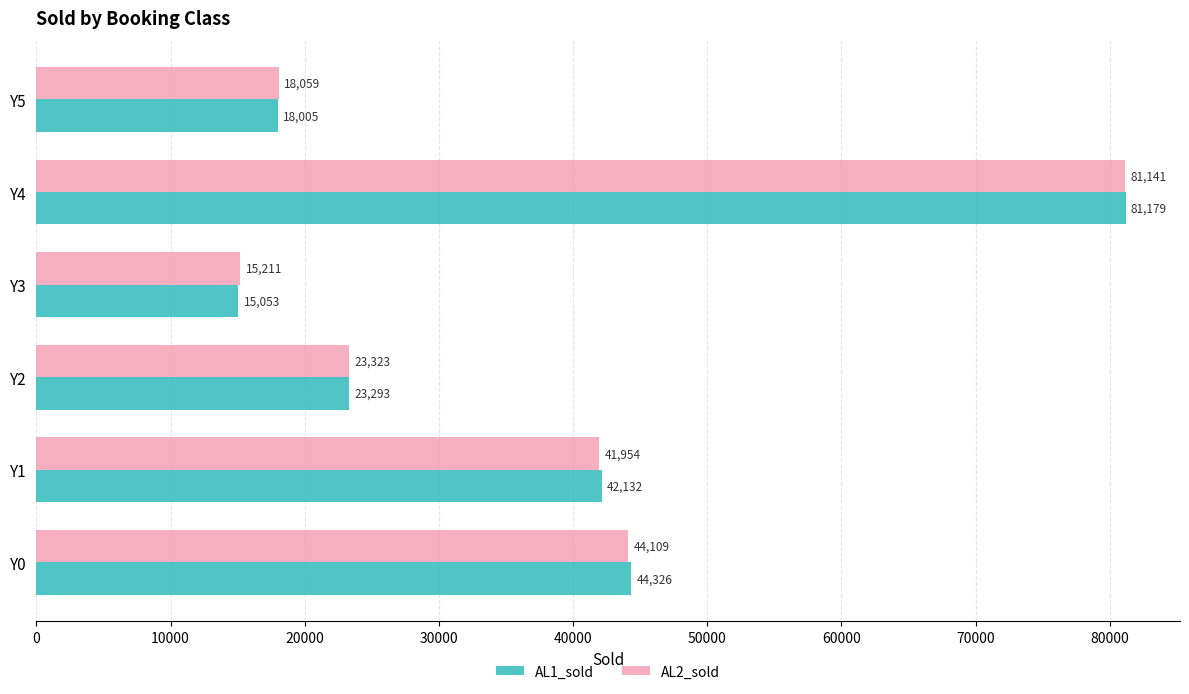

What is the difference between the maximum and minimum values in the AL2_sold series?

65930